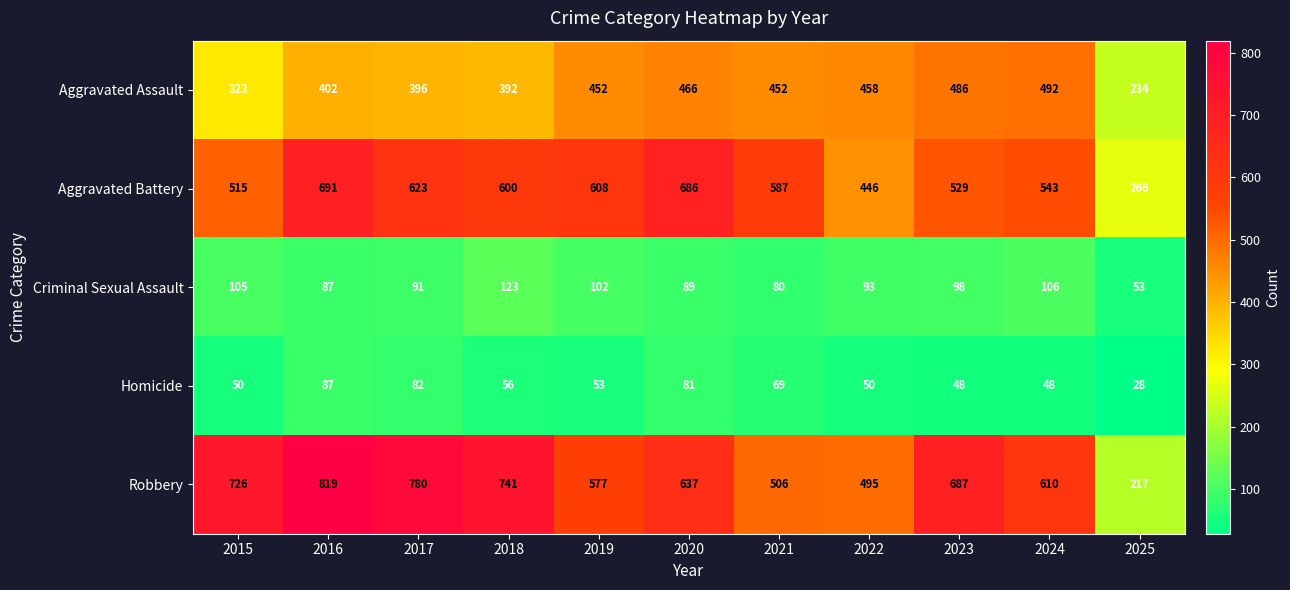

What is the difference between the maximum and second lowest values in the Aggravated Assault series?

169